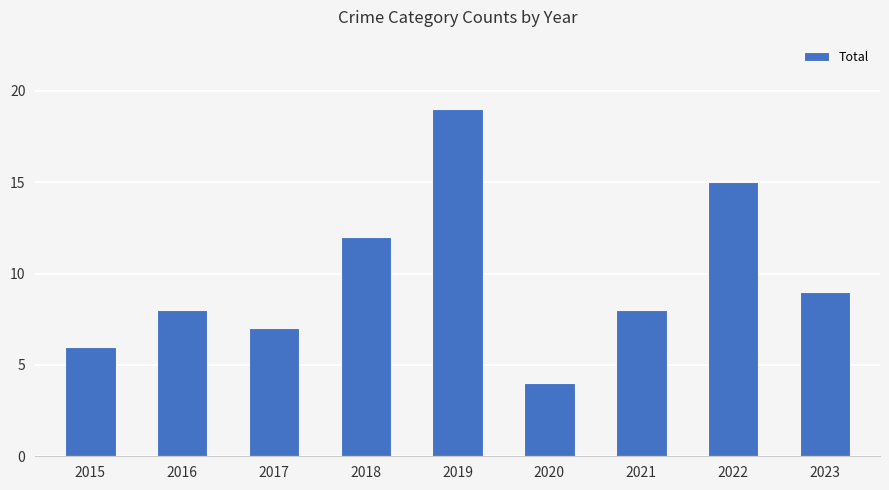

What is the difference between the values at 2021 and 2020?

4